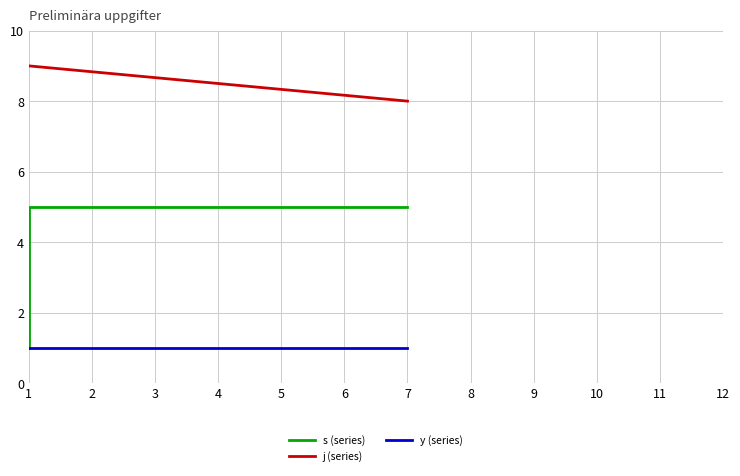

What is the spread (max minus min) of values at 1?

8